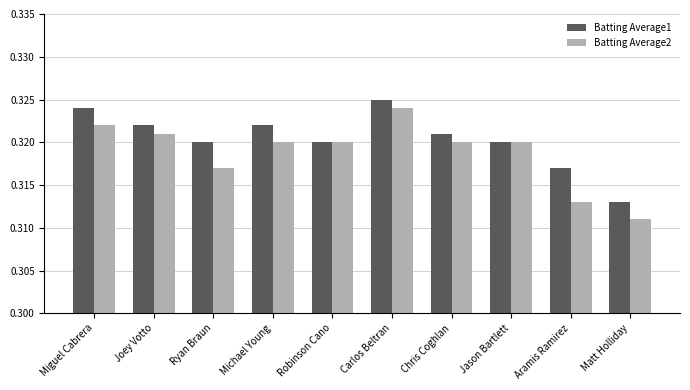

What are all the series names shown in the legend?

Batting Average1, Batting Average2